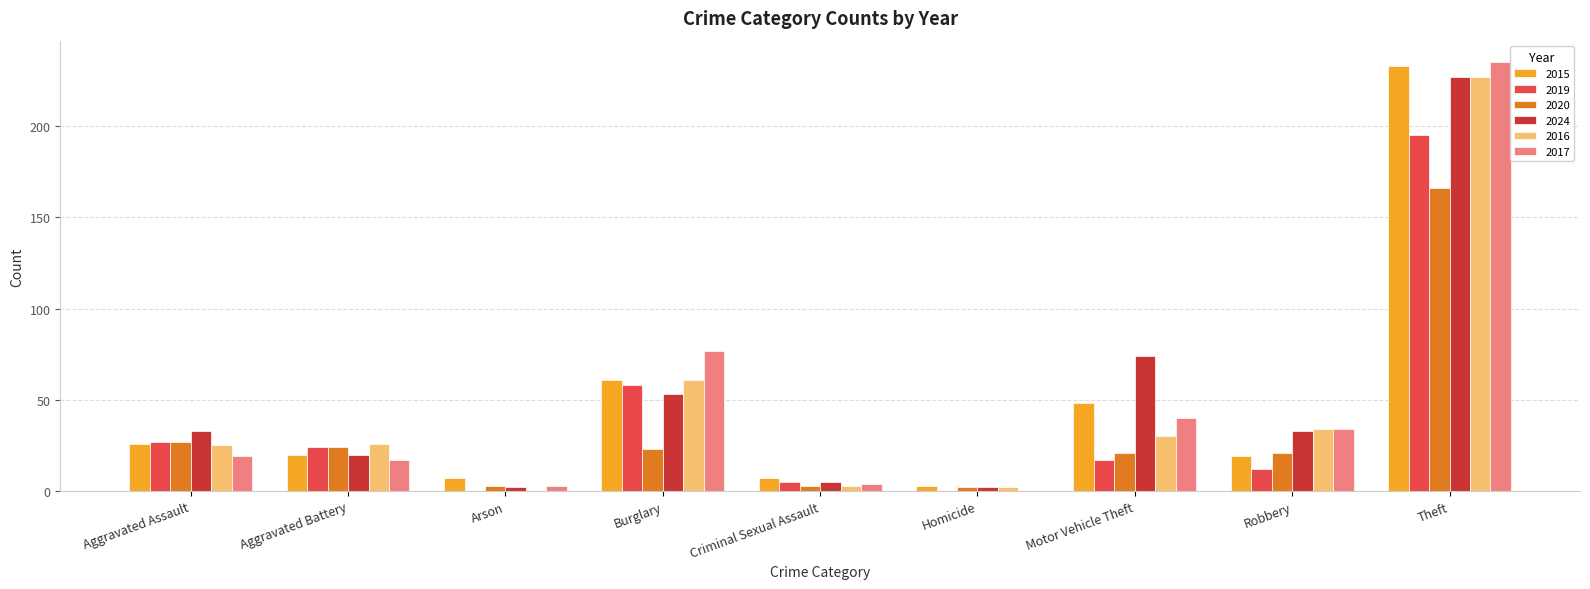

What is the sum of all 2019 values?

338